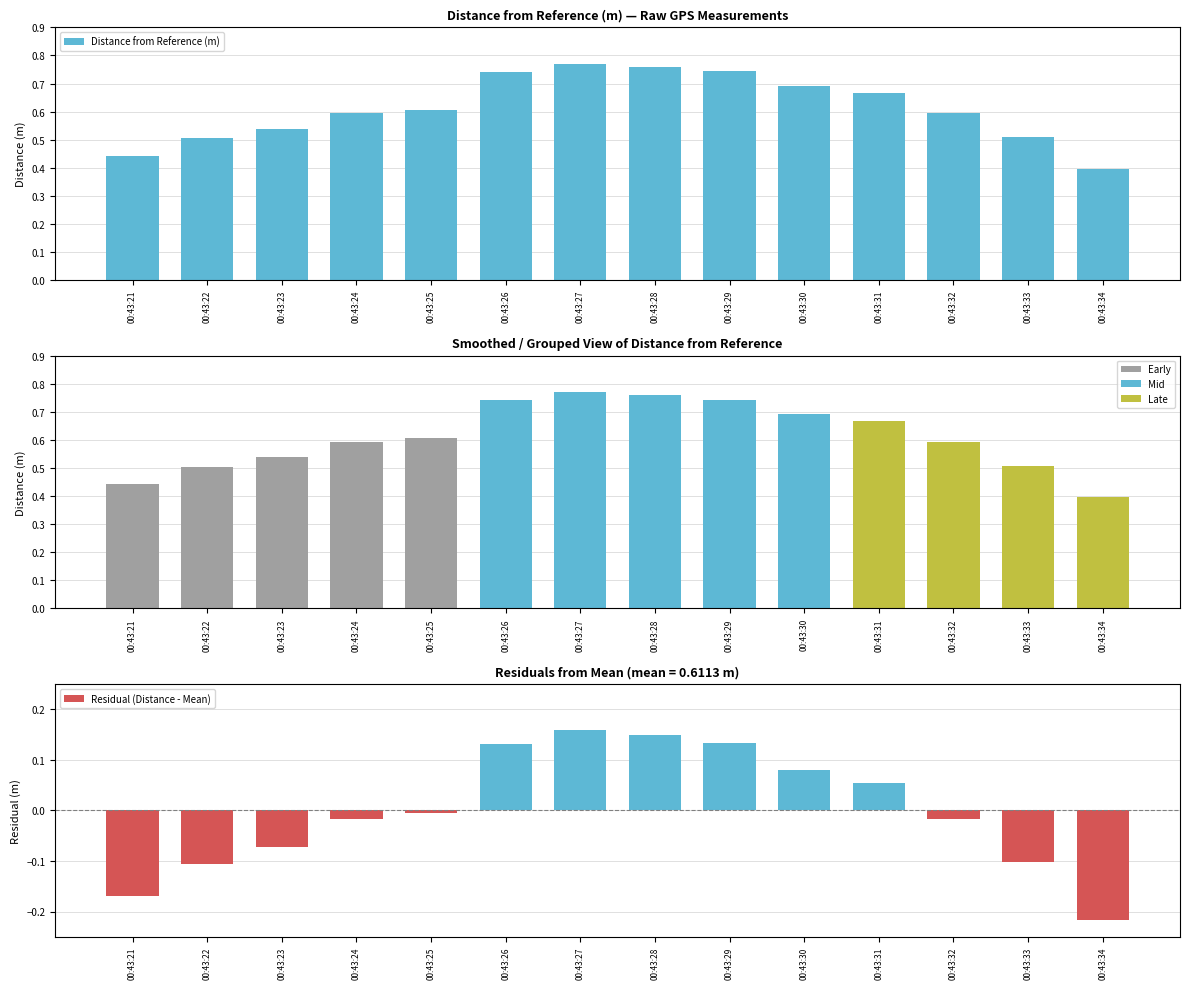

How many Distance from Reference (m) values are between 0 and 1?

14